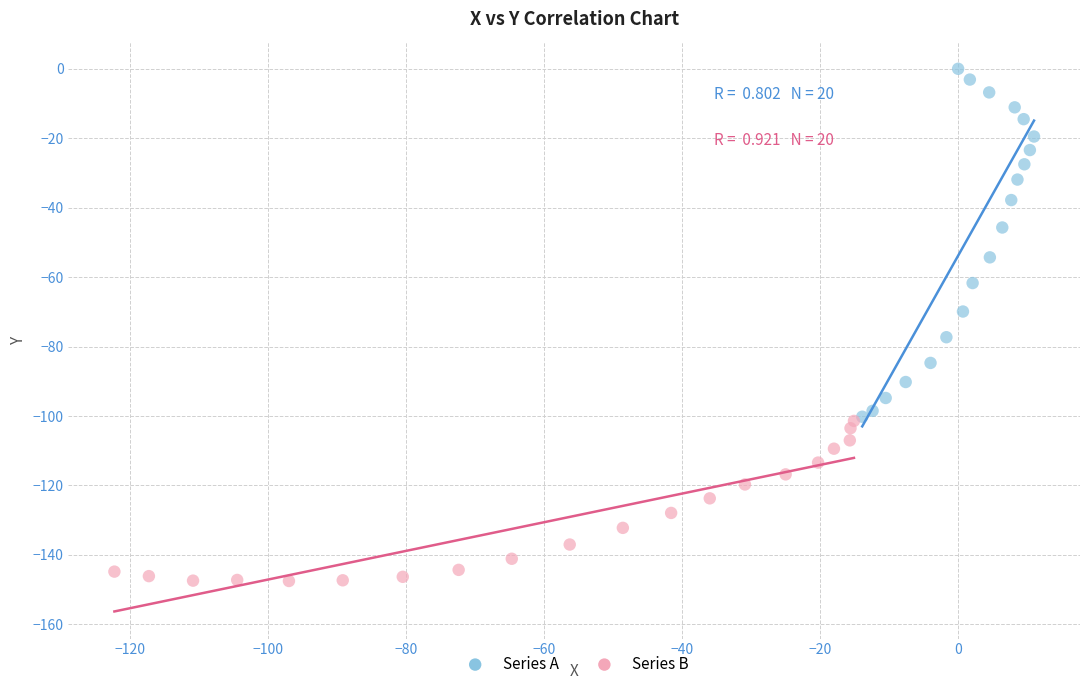

Which series contains the lowest Y value?

Series B